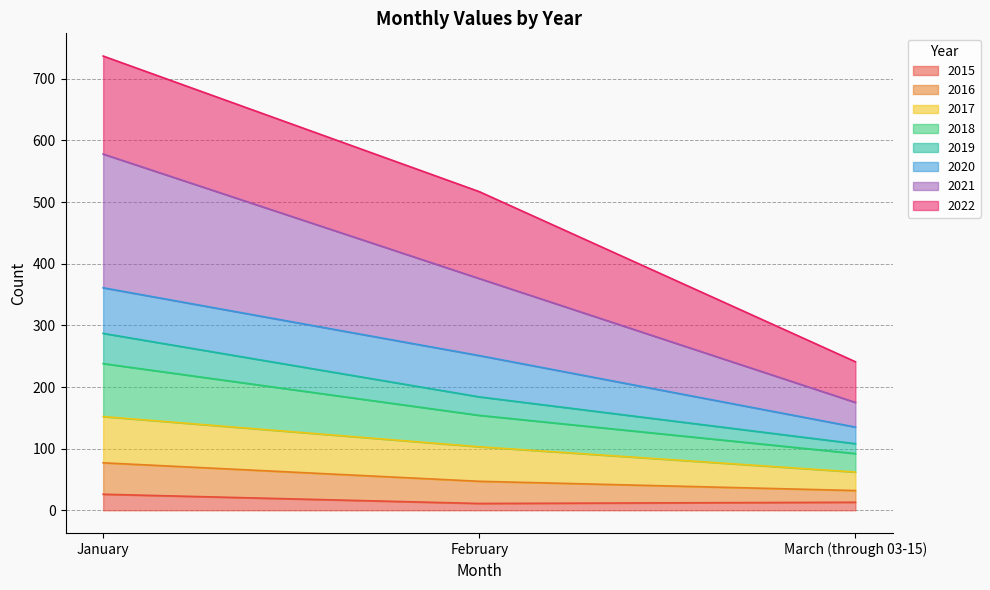

True or false: 2018 has a value of 74 at February.

False